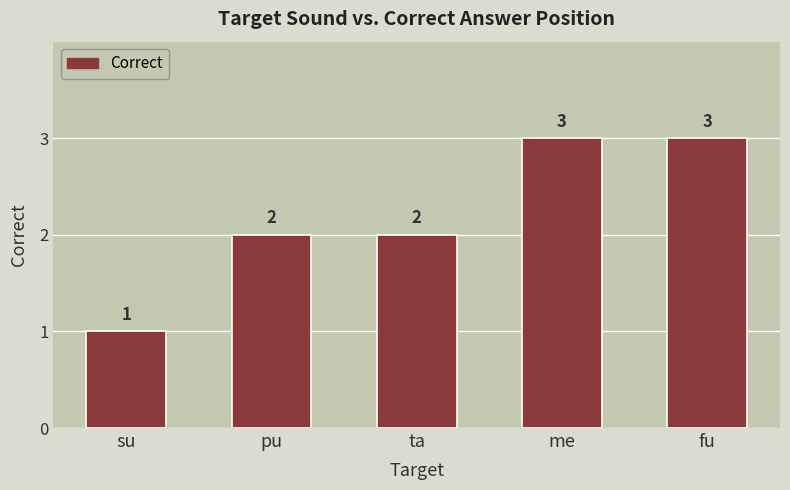

The chart shows a value of 3 at me. True or false?

True